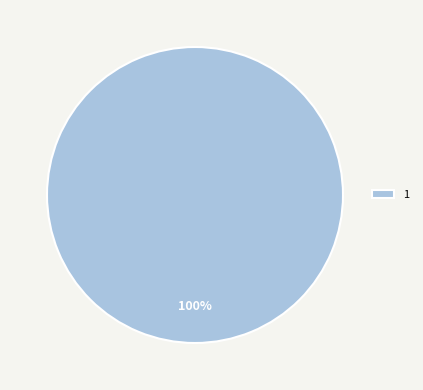

Rank the categories by value from lowest to highest.

1